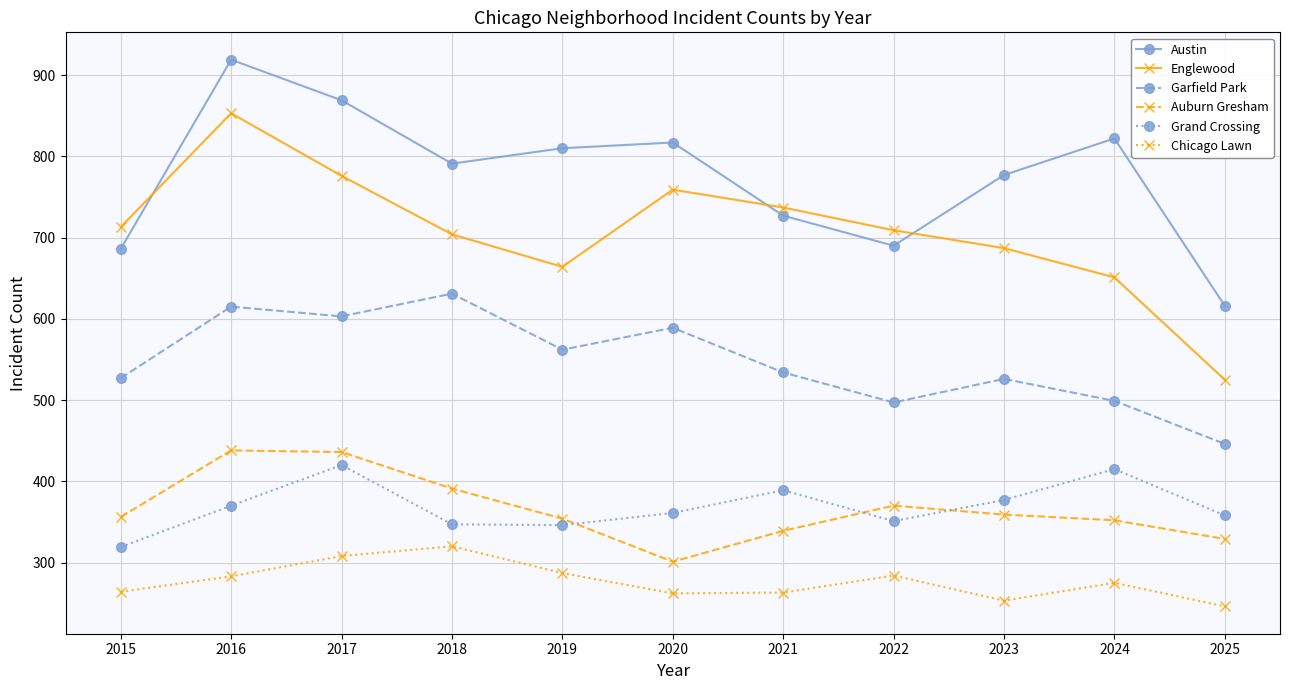

Does the chart display data point markers on the line(s)?

Yes